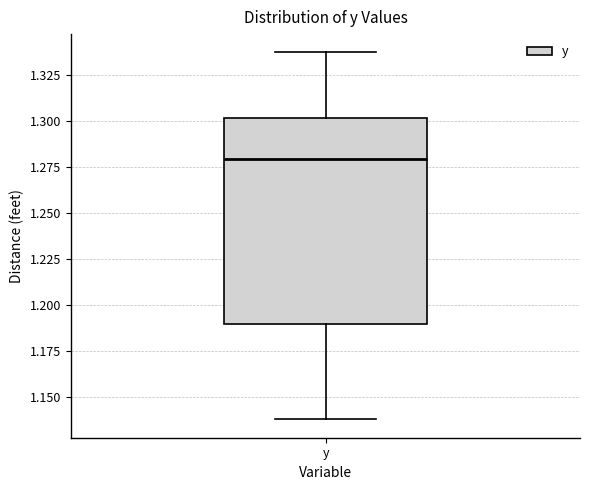

Read this box plot against the y-axis: the position of the median line, the range covered by the box, and the ends of both whiskers. The values are not printed on the chart, so give them approximately, as read against the axis.

median 1.280, box 1.190 to 1.300, whiskers 1.140 to 1.335